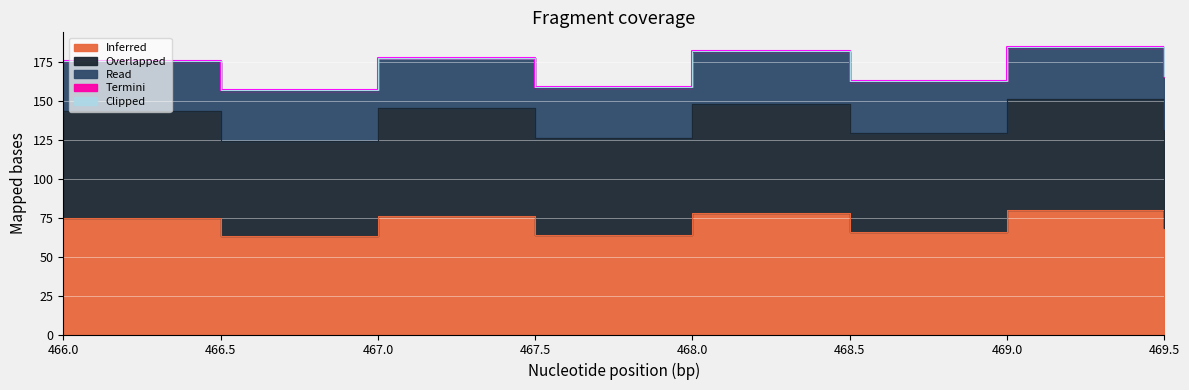

At which label is Clipped closest to 0?

466.0